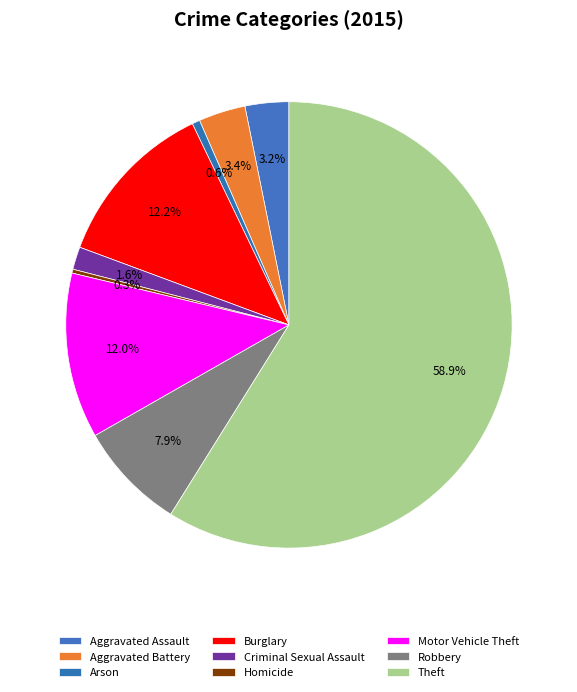

Count the number of slices in the pie.

9